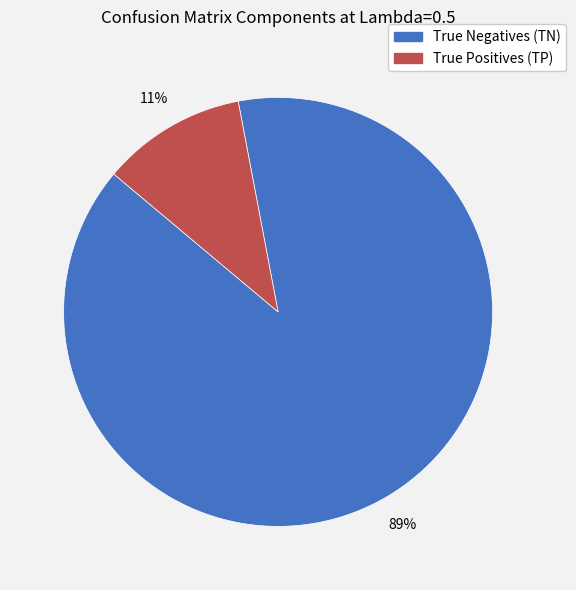

What is the smallest slice in the pie chart?

True Positives (TP)